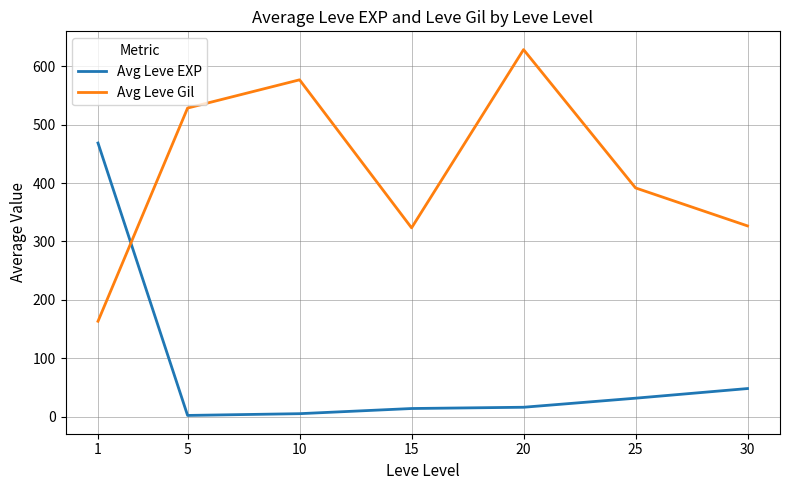

What is the lowest value of the Avg Leve EXP series?

2.3